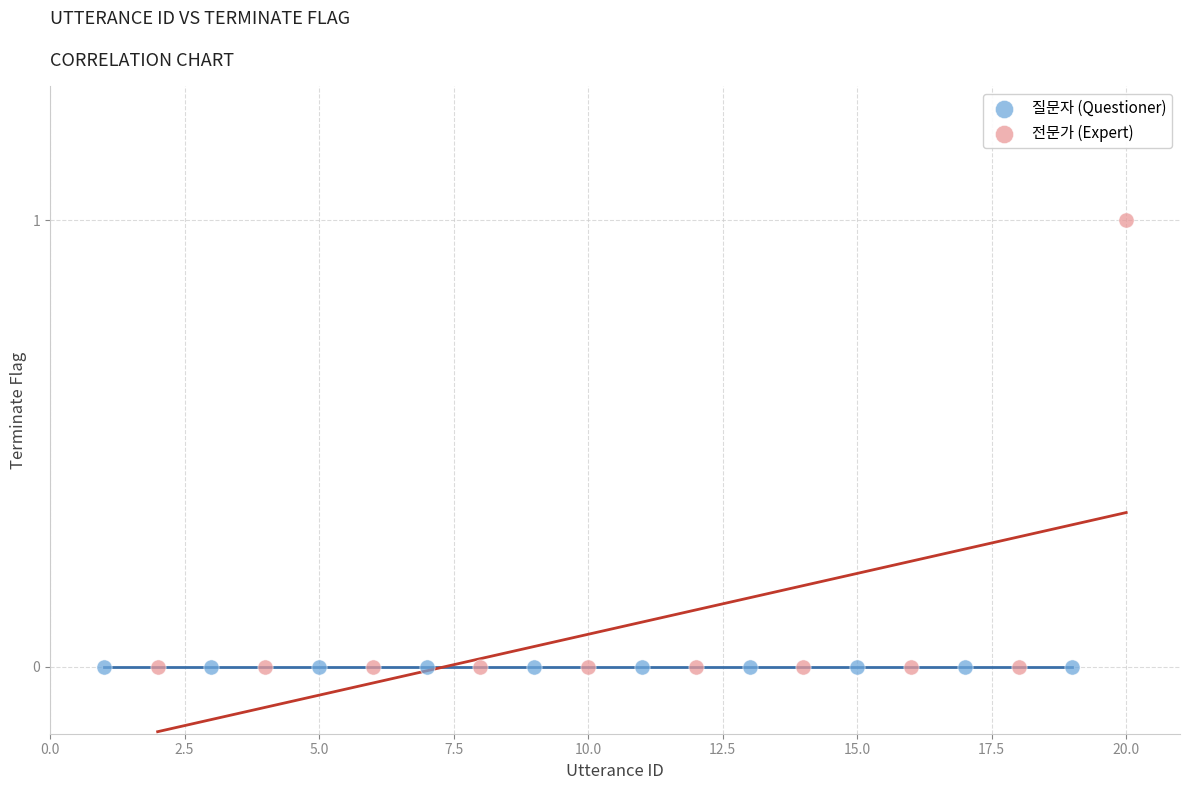

Which series contains the highest Y value?

전문가 (Expert)